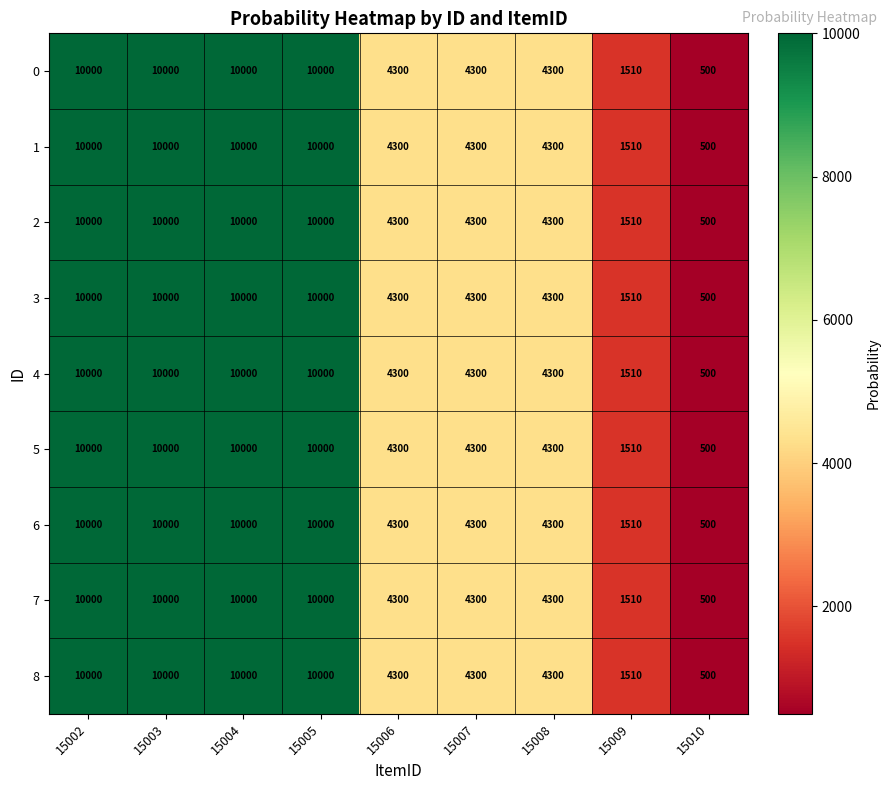

What is the approximate value of 2 at 15004, to the nearest 100?

10000